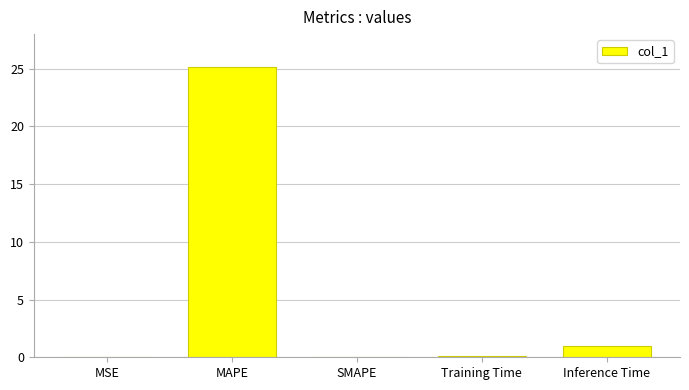

Are the bars horizontal?

No